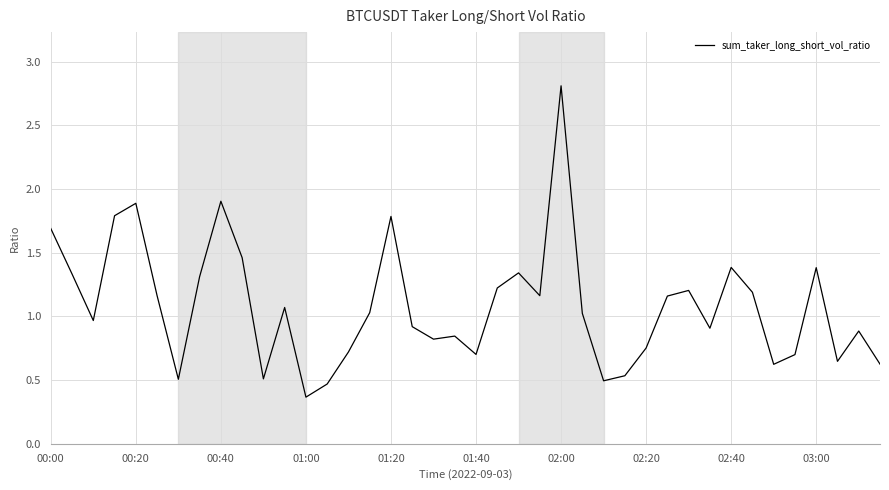

What is the greatest value displayed?

2.8